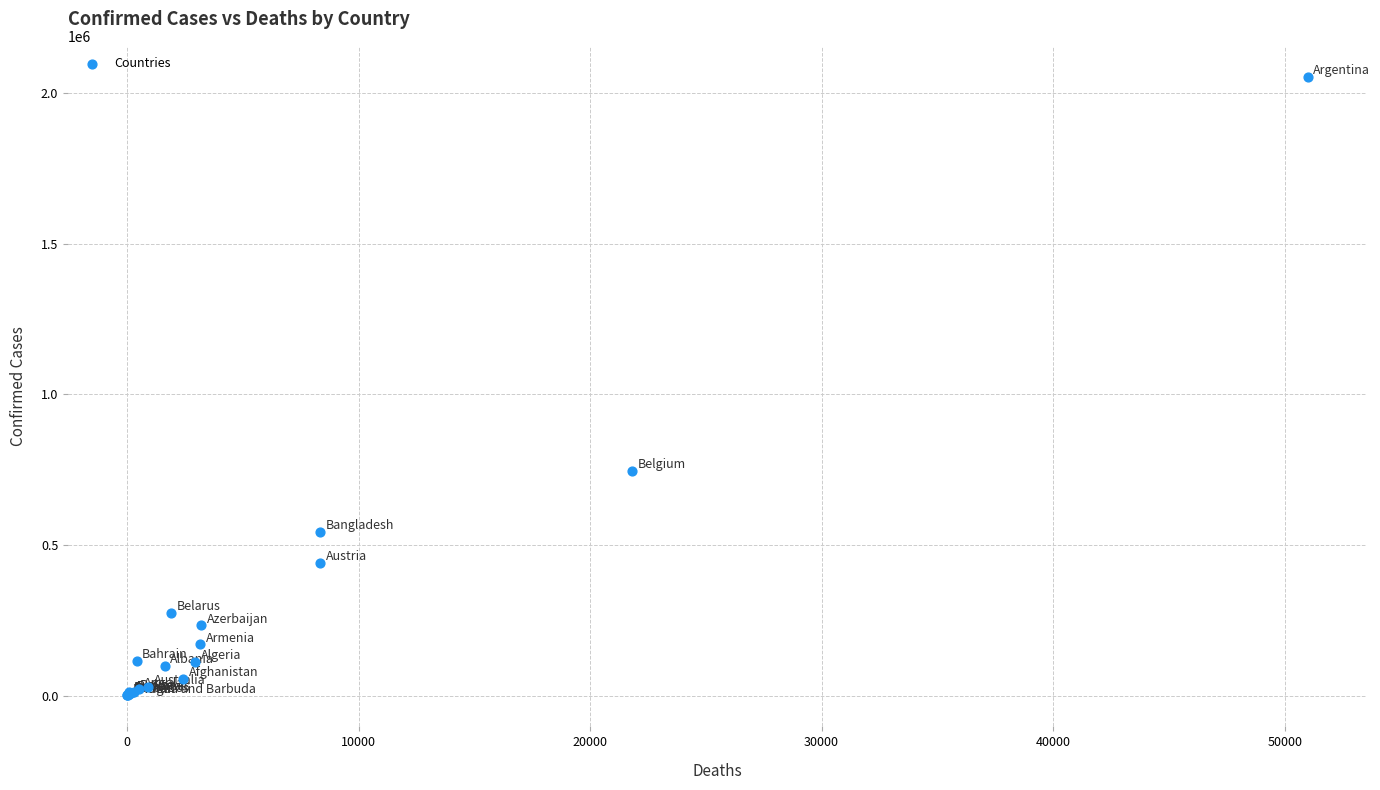

What Y value in the scatter plot is closest to 1027614?

746302